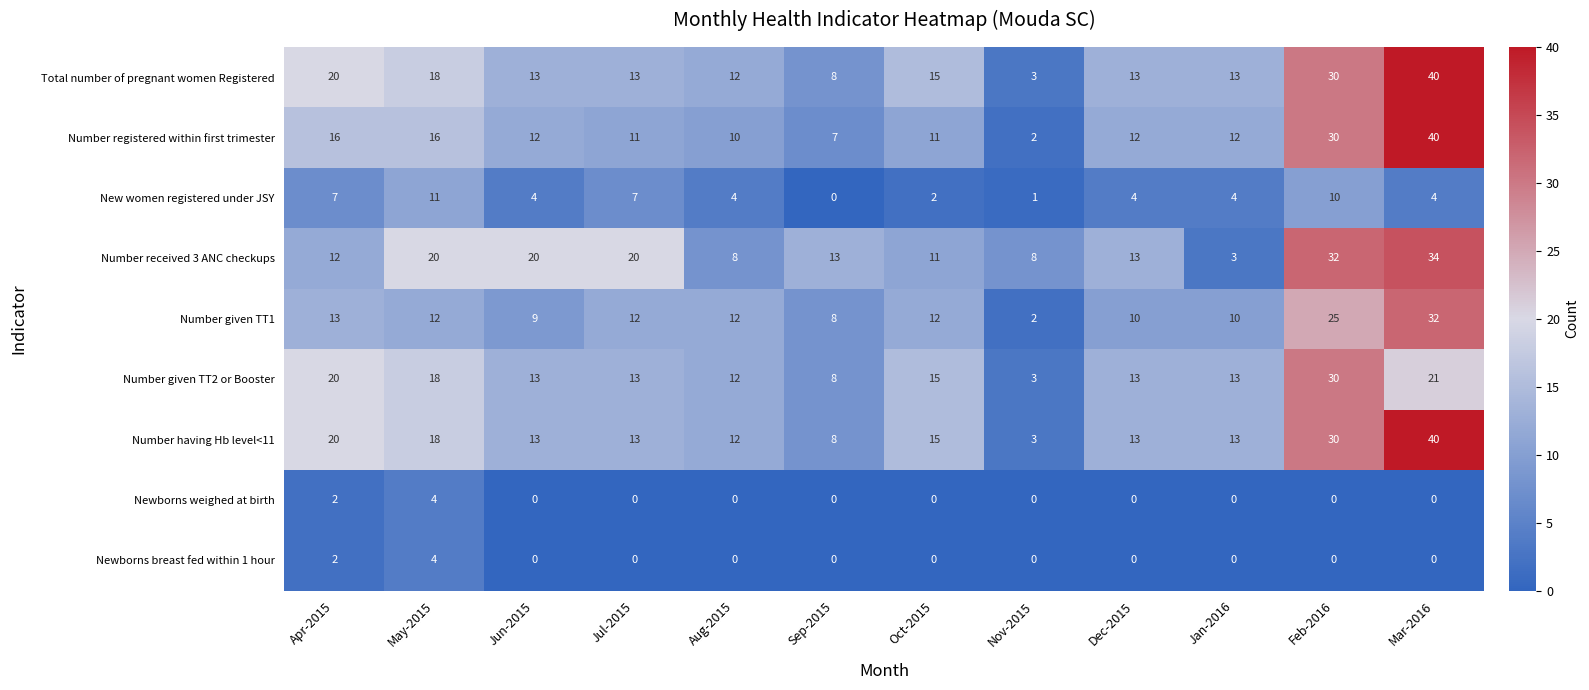

What is the total value across all series at Dec-2015?

78